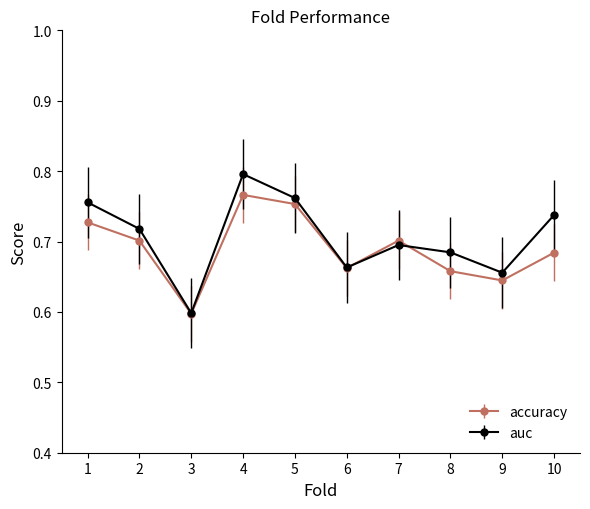

Which series has the widest spread of values?

auc